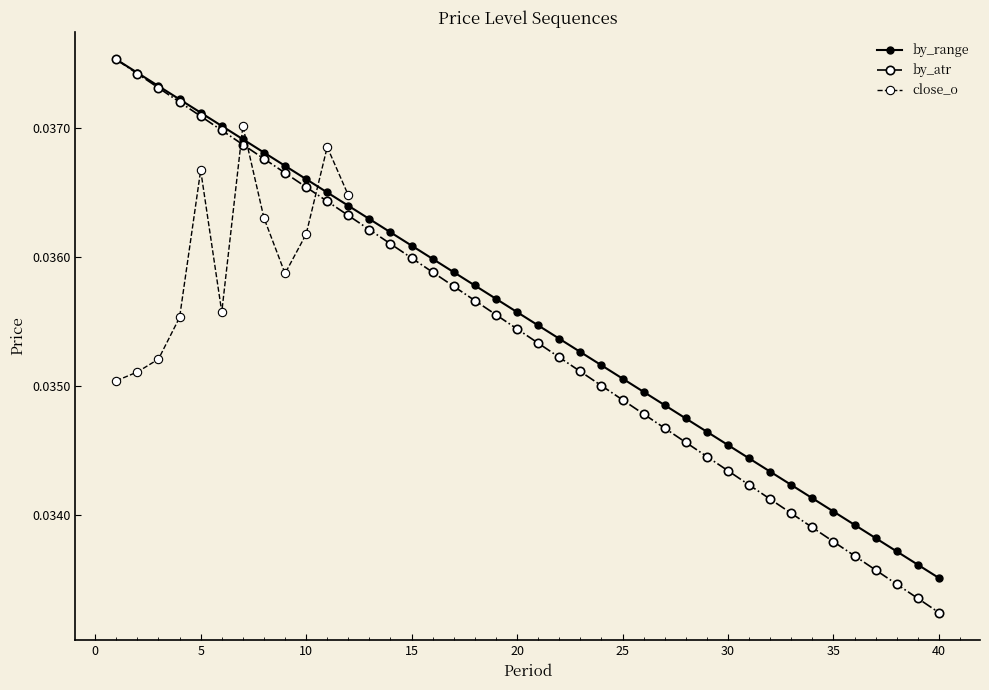

What is the sum of all by_range values?

1.4